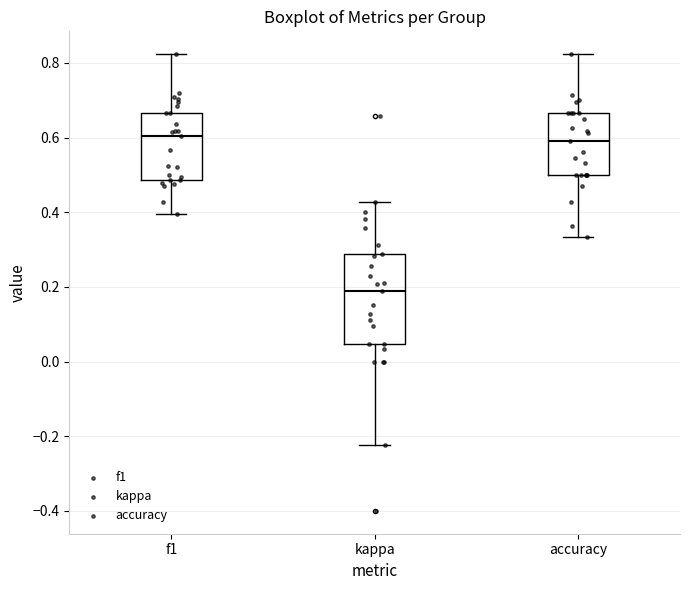

Reading left to right, read every box against the y-axis: the position of its median line, the range the box covers, and the ends of its whiskers. The values are not printed on the chart, so give them approximately, as read against the axis.

f1: median 0.60, box 0.48 to 0.66, whiskers 0.40 to 0.82
kappa: median 0.18, box 0.04 to 0.28, whiskers -0.22 to 0.42
accuracy: median 0.60, box 0.50 to 0.66, whiskers 0.34 to 0.82